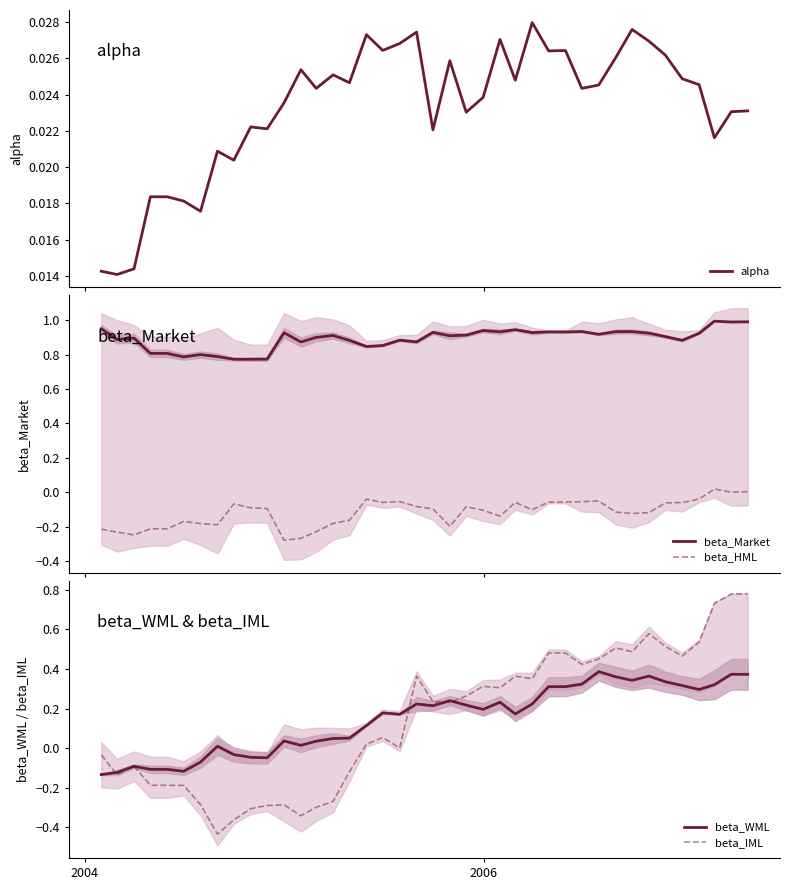

How many categories are shown in the chart?

40